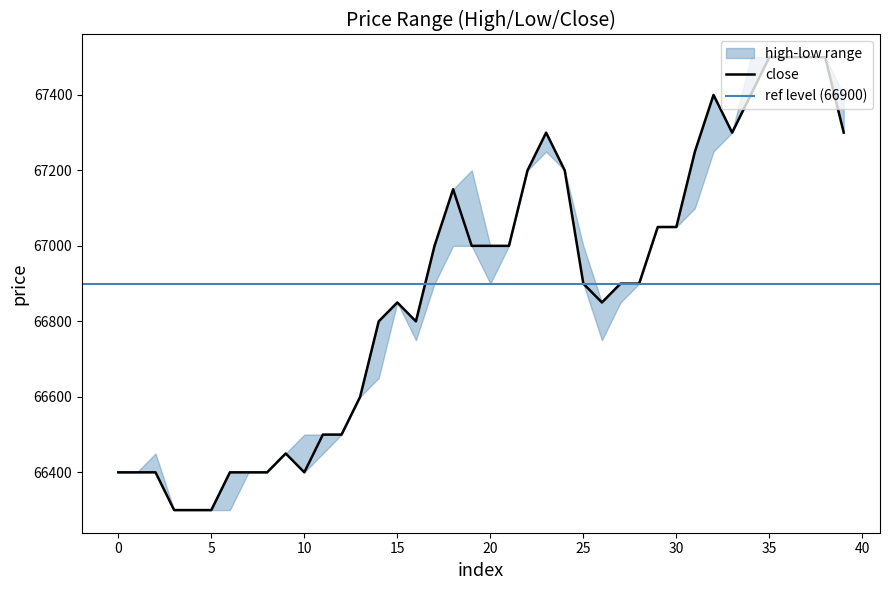

Rank the series at 39 from lowest to highest value.

close, low, high